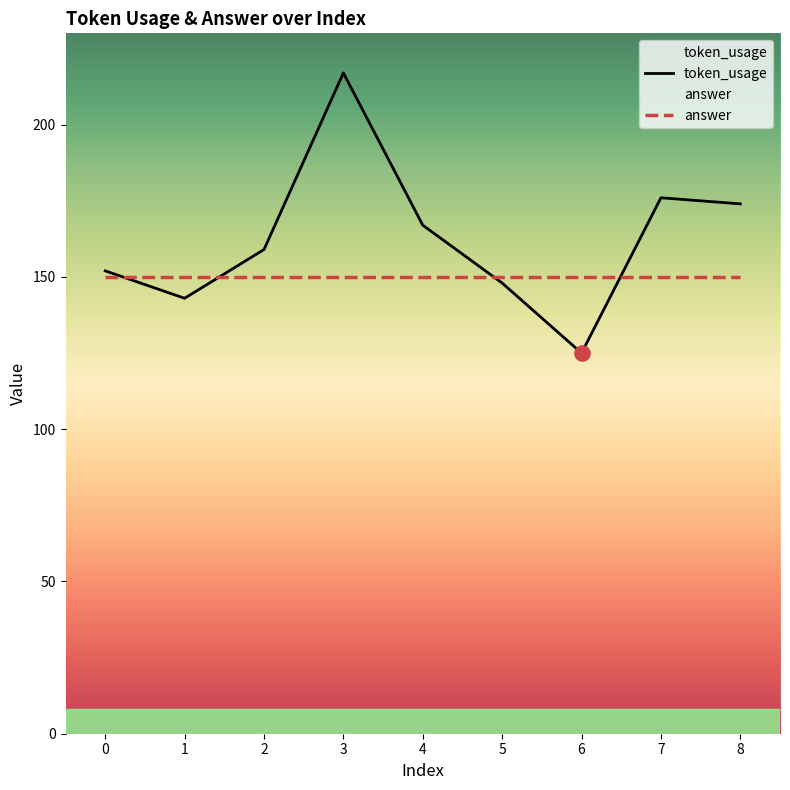

Which series has the widest spread of Y values?

token_usage